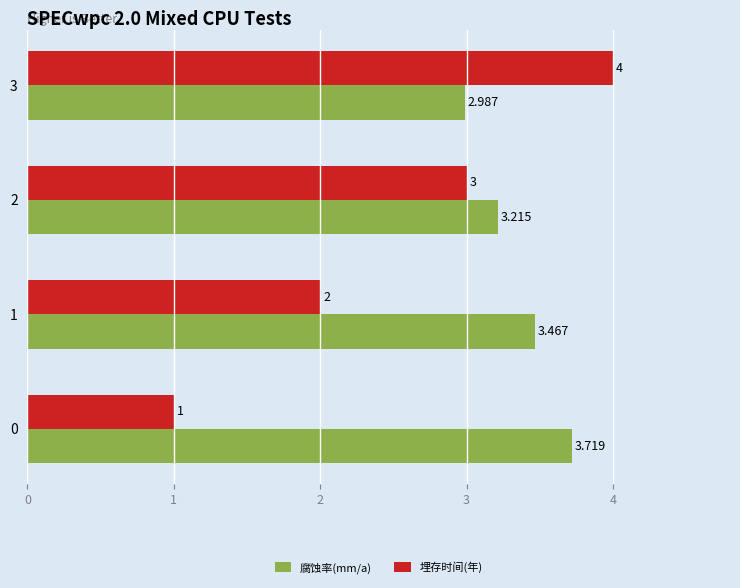

Which series has the widest spread of values?

埋存时间(年)